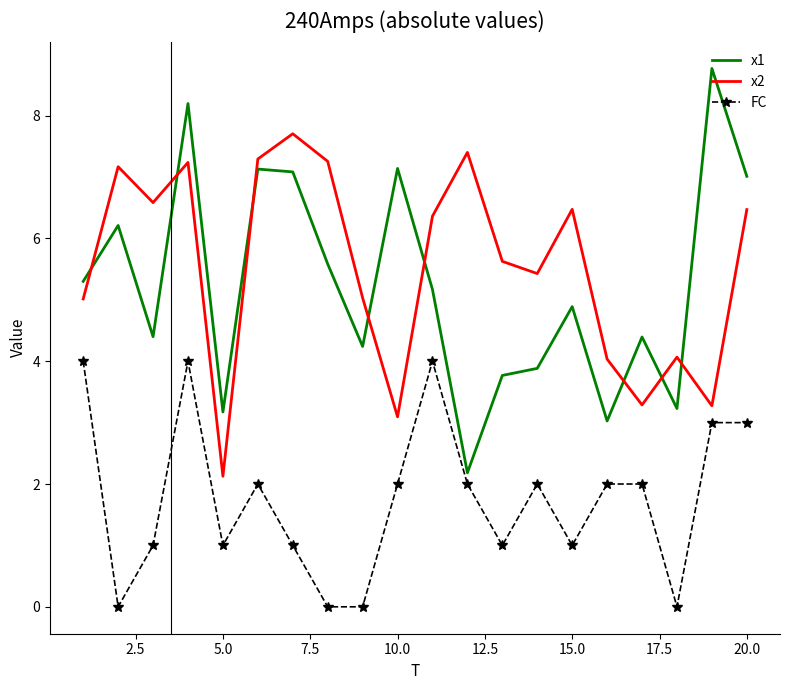

What is the maximum value for FC?

4.0